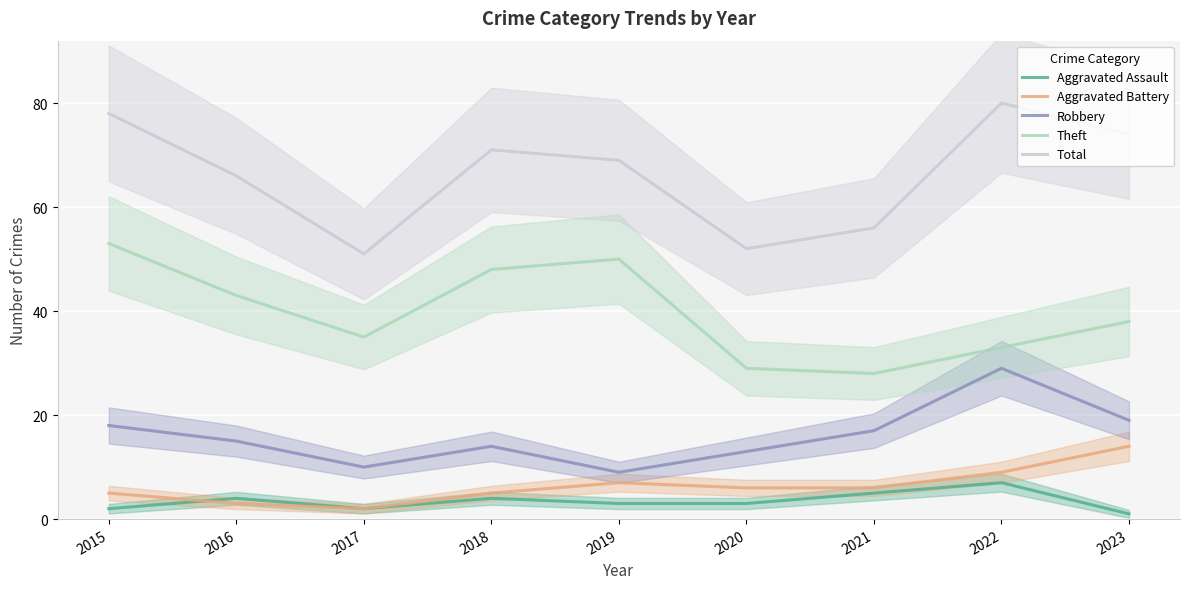

What are all the series names shown in the legend?

Aggravated Assault, Aggravated Battery, Robbery, Theft, Total